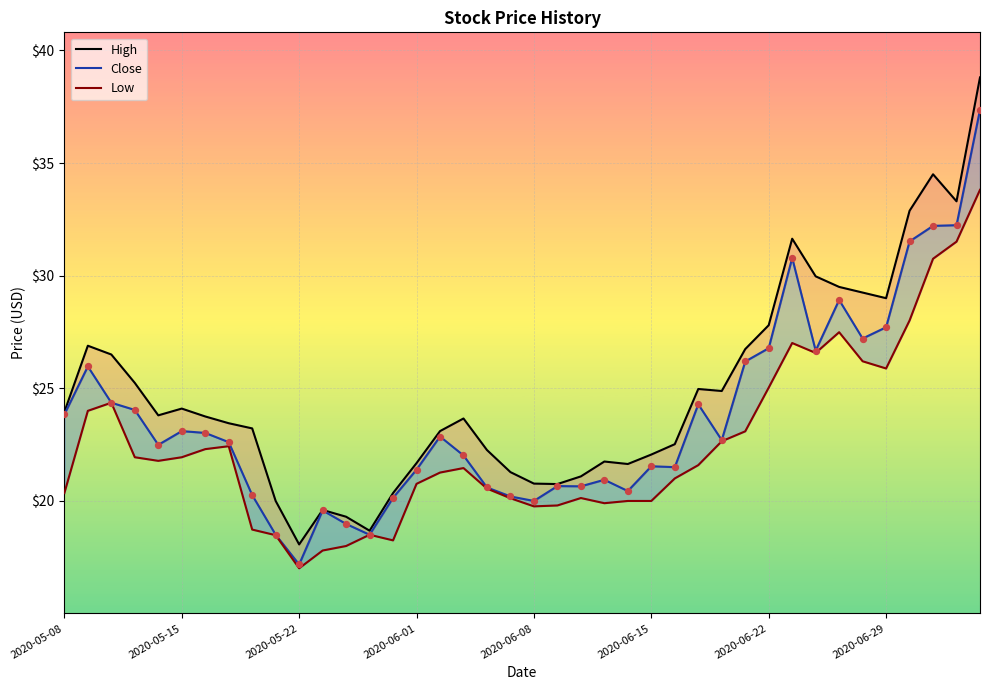

What are all the series names shown in the legend?

High, Close, Low